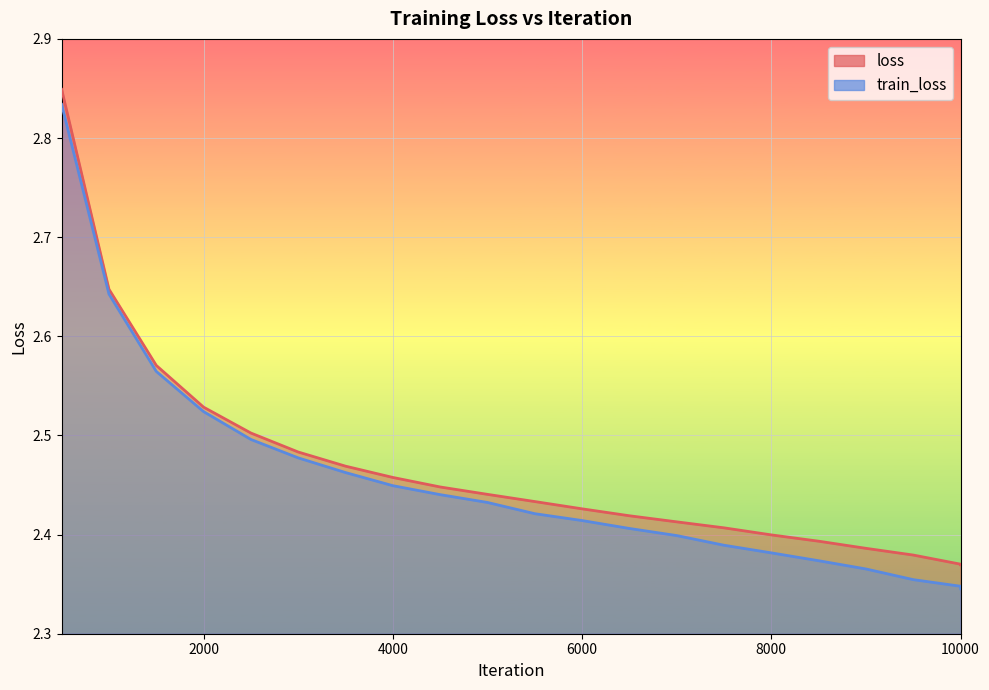

List the series in order of their peak value, highest first.

loss, train_loss